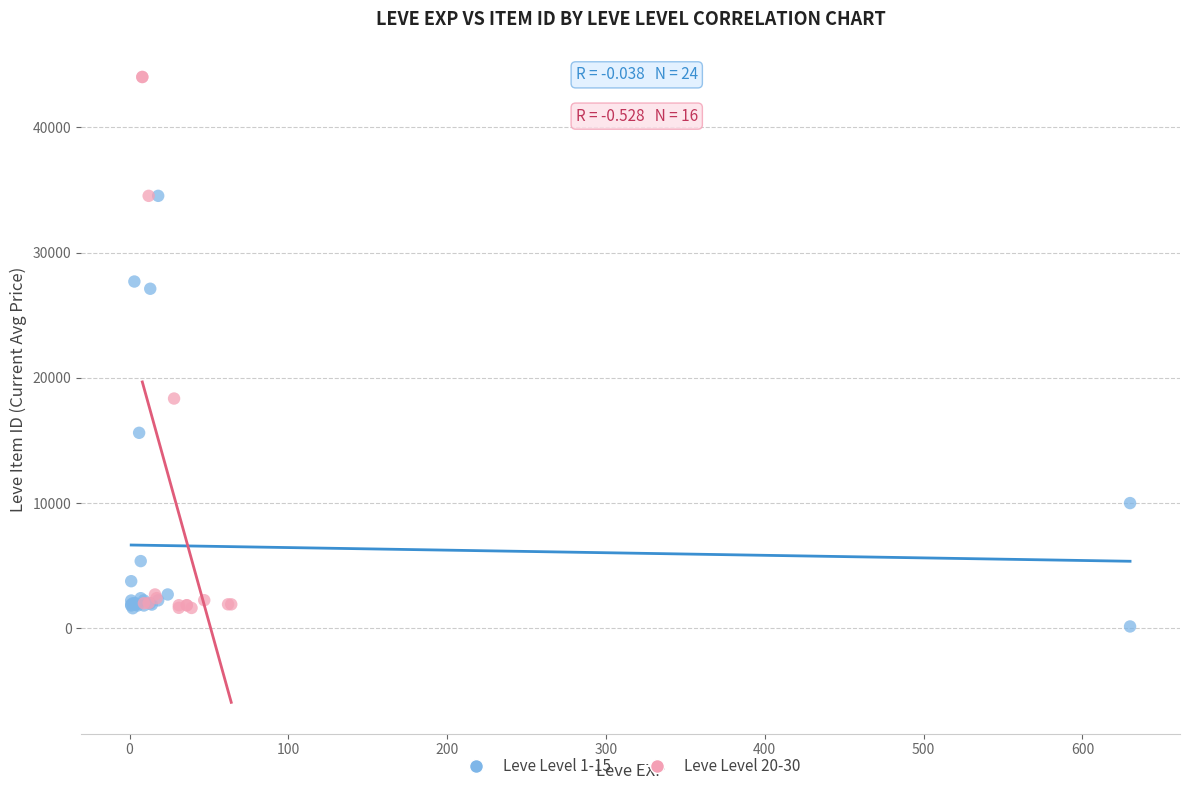

Which series reaches the minimum Y coordinate?

Leve Level 1-15